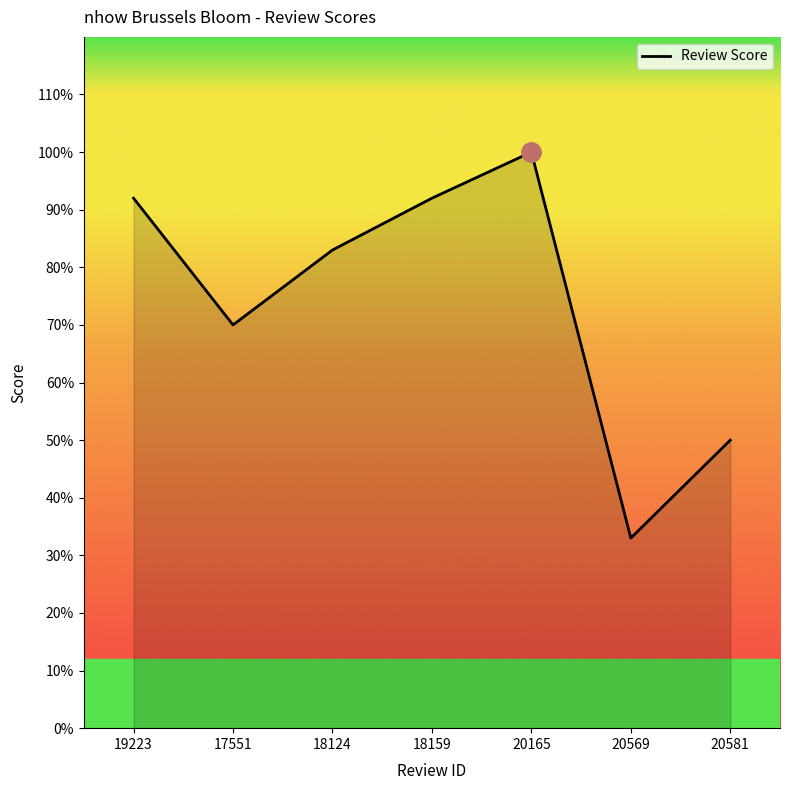

True or false: the data has more than 0 interior local peaks.

True